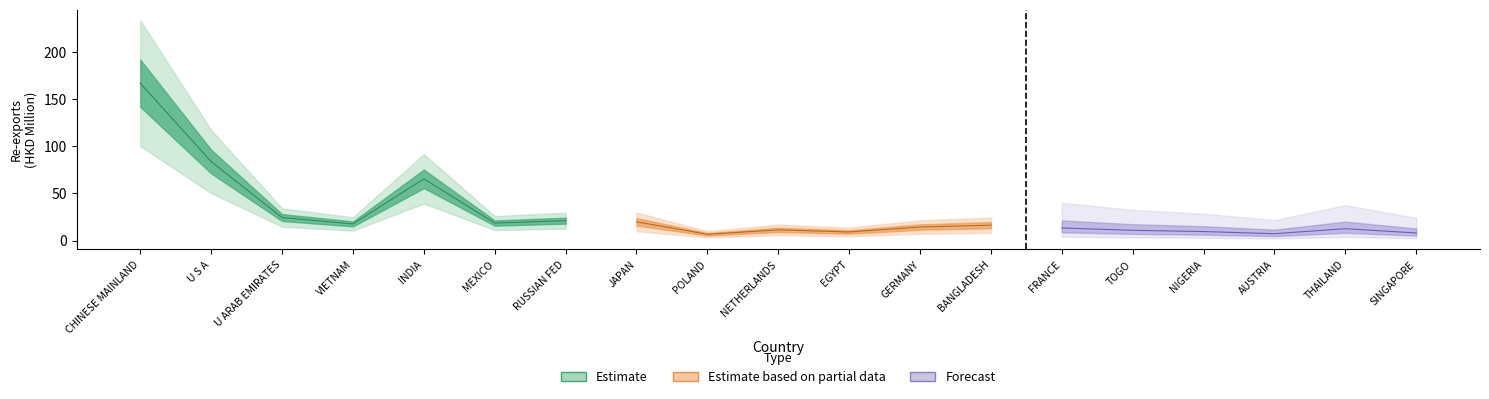

Between GERMANY and BANGLADESH, which is larger?

BANGLADESH